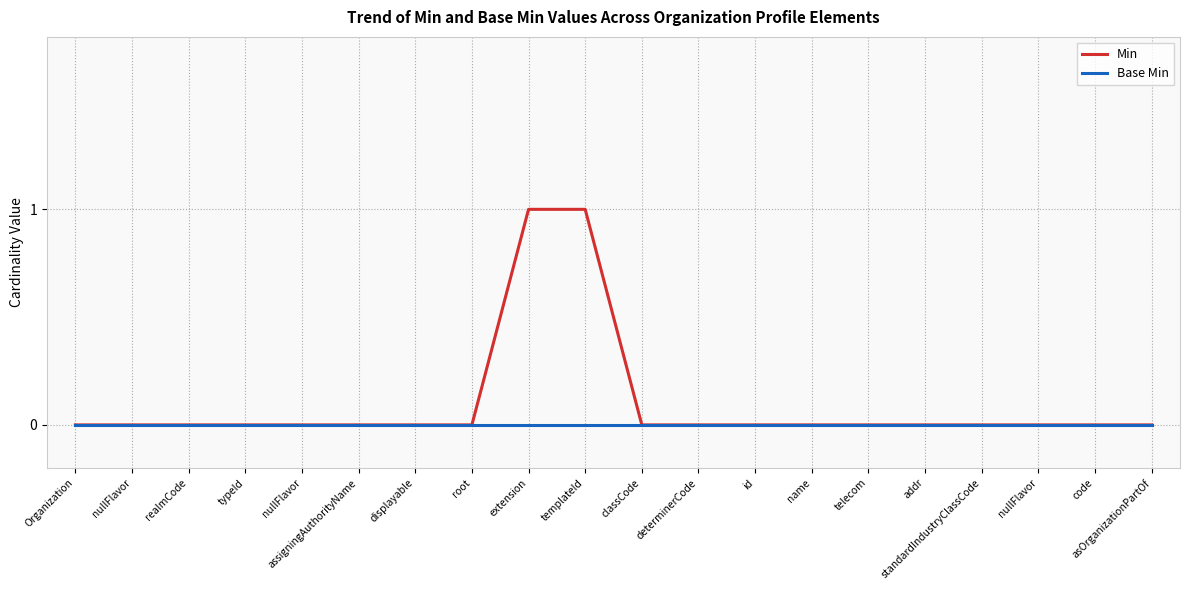

What are all the series names shown in the legend?

Min, Base Min